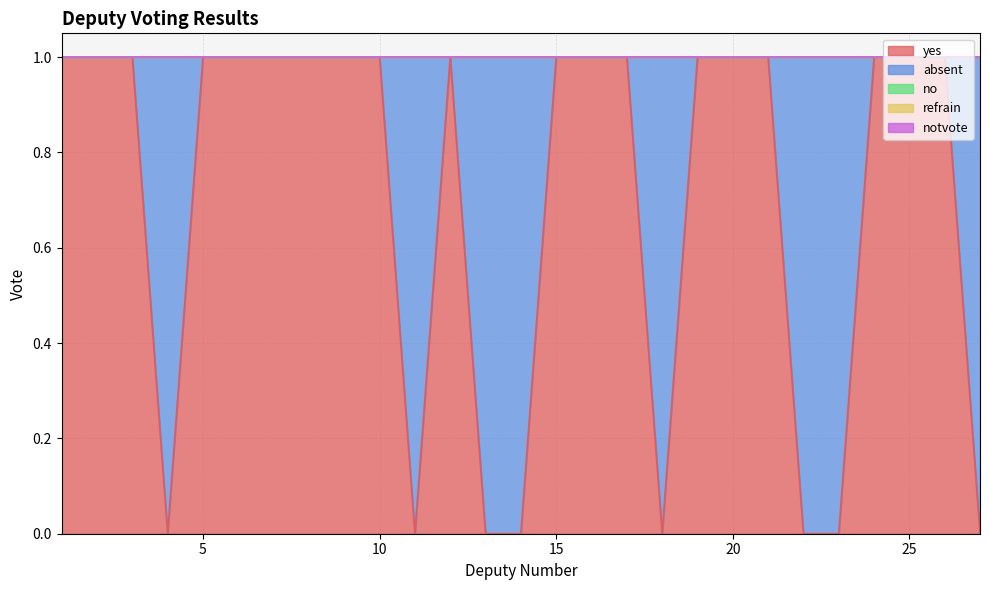

In yes, how many points are higher than both neighbors (excluding endpoints)?

1